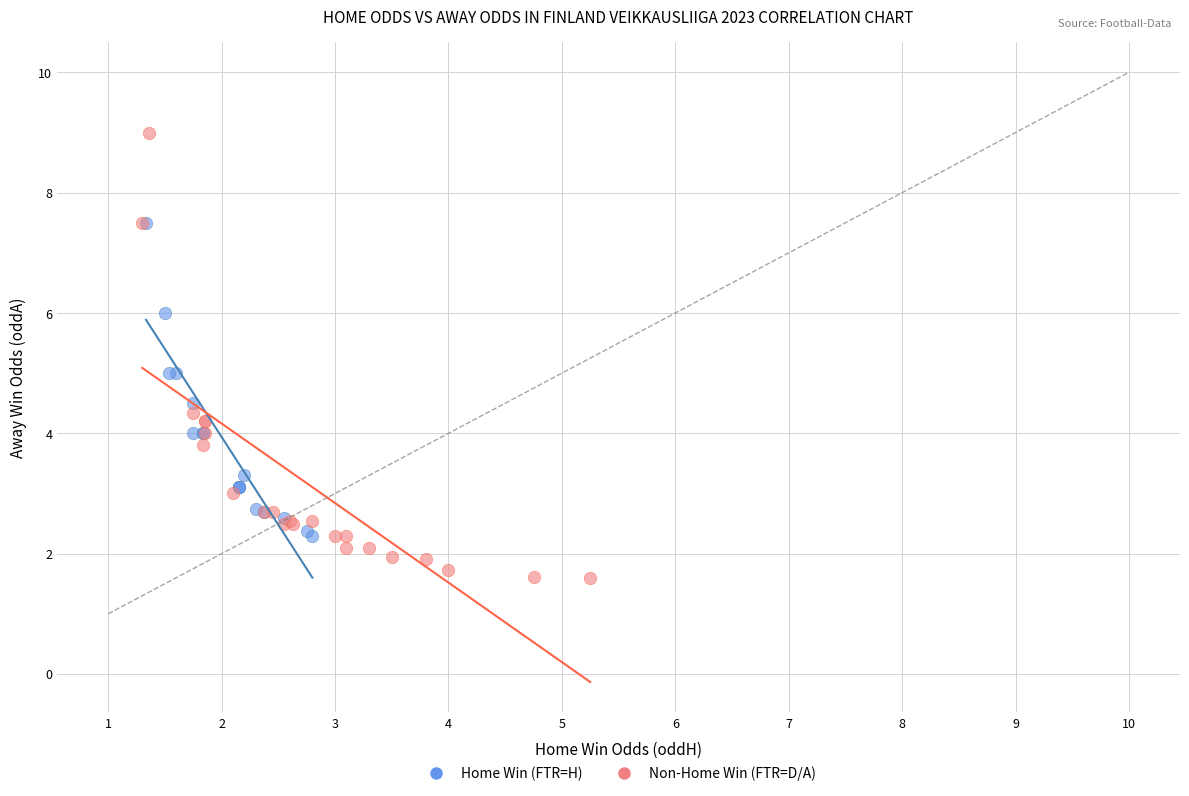

Which series reaches the maximum Y coordinate?

Non-Home Win (FTR=D/A)